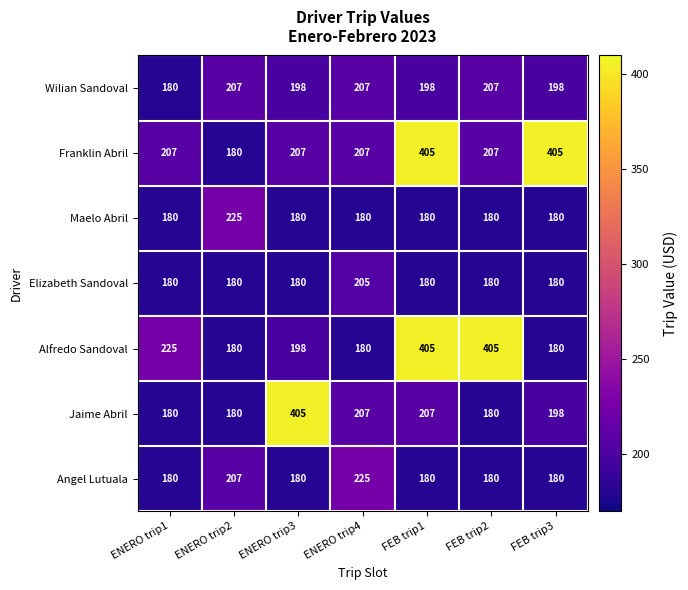

At how many categories does at least one series exceed 184?

7